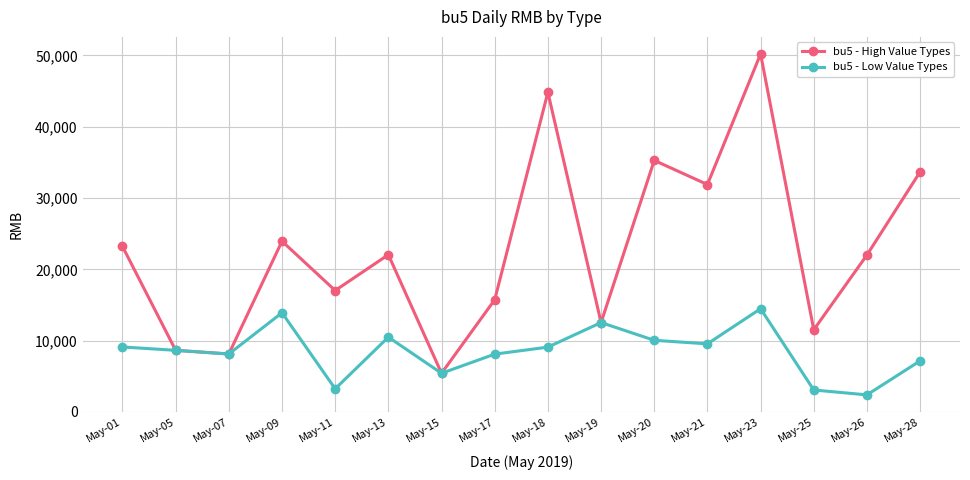

Where does the bu5 - High Value Types series first go above 22047?

May-01